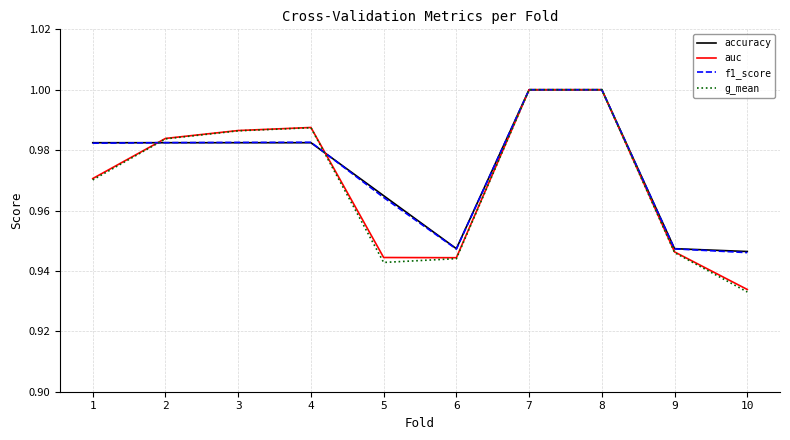

What is the total value across all series at 6?

3.8